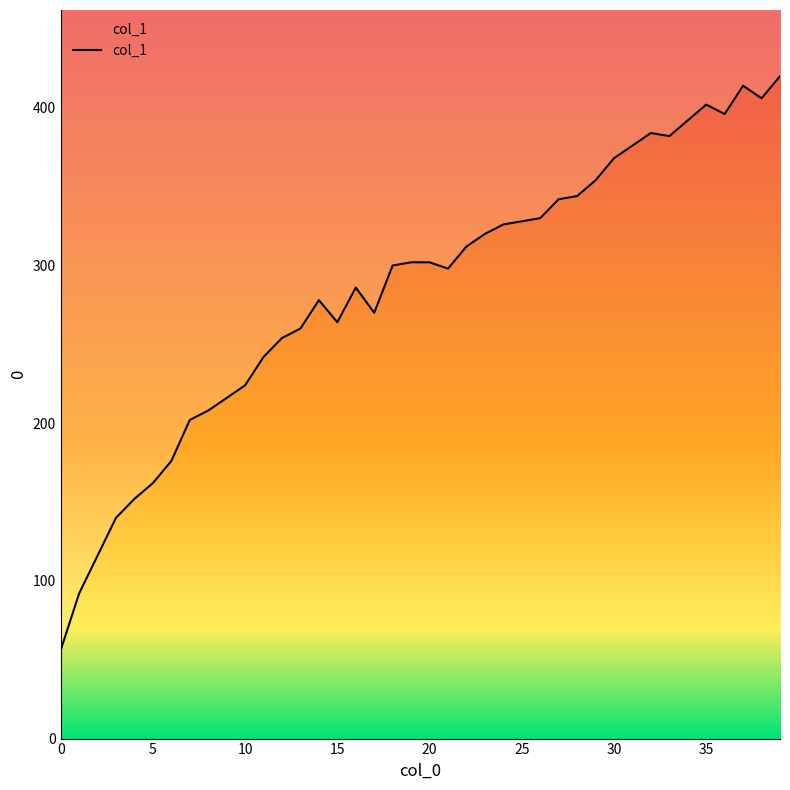

Does the chart have visible grid lines?

No